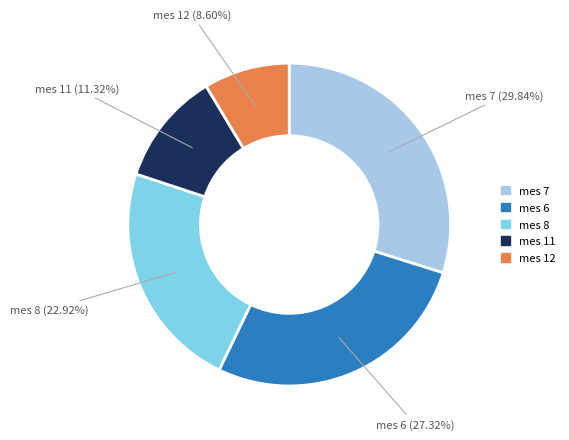

Is there any slice that represents more than half of the pie?

No